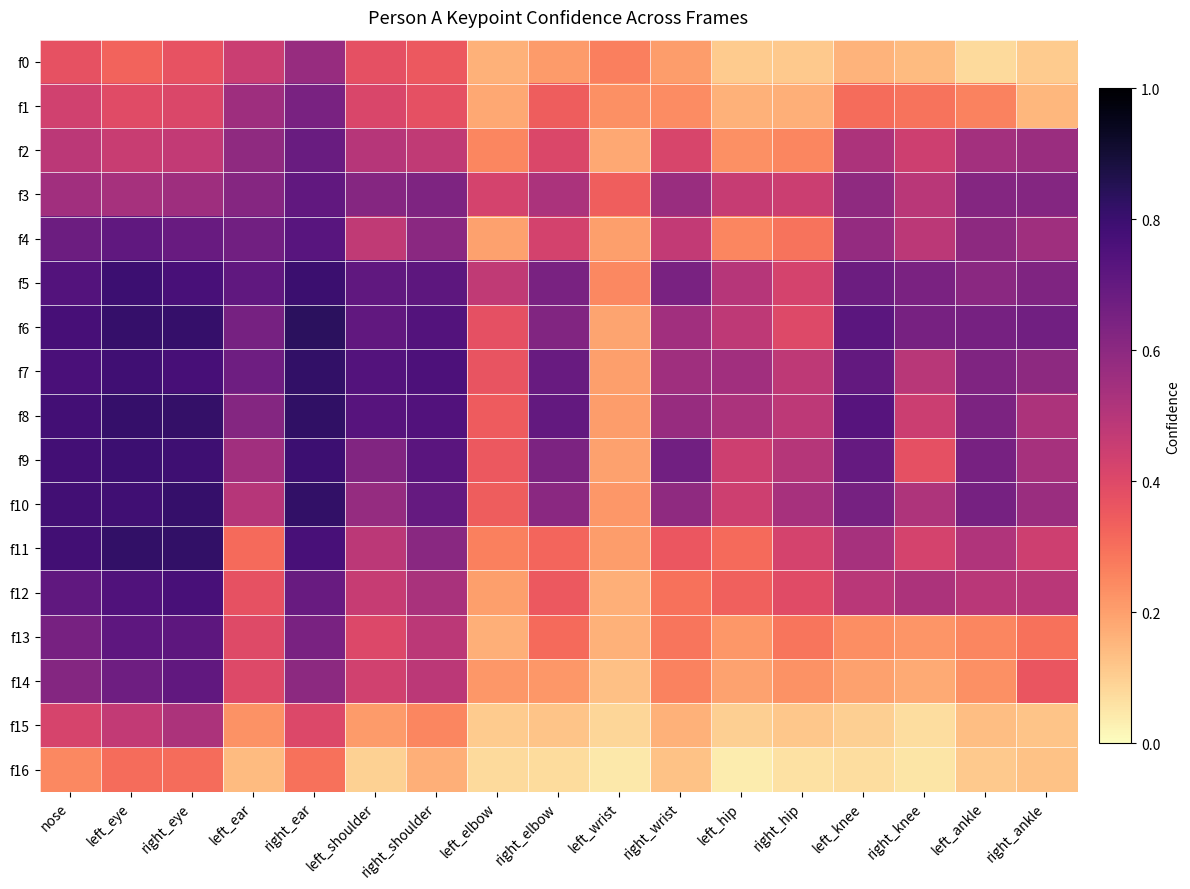

Which category has the highest value across all series?

right_ear